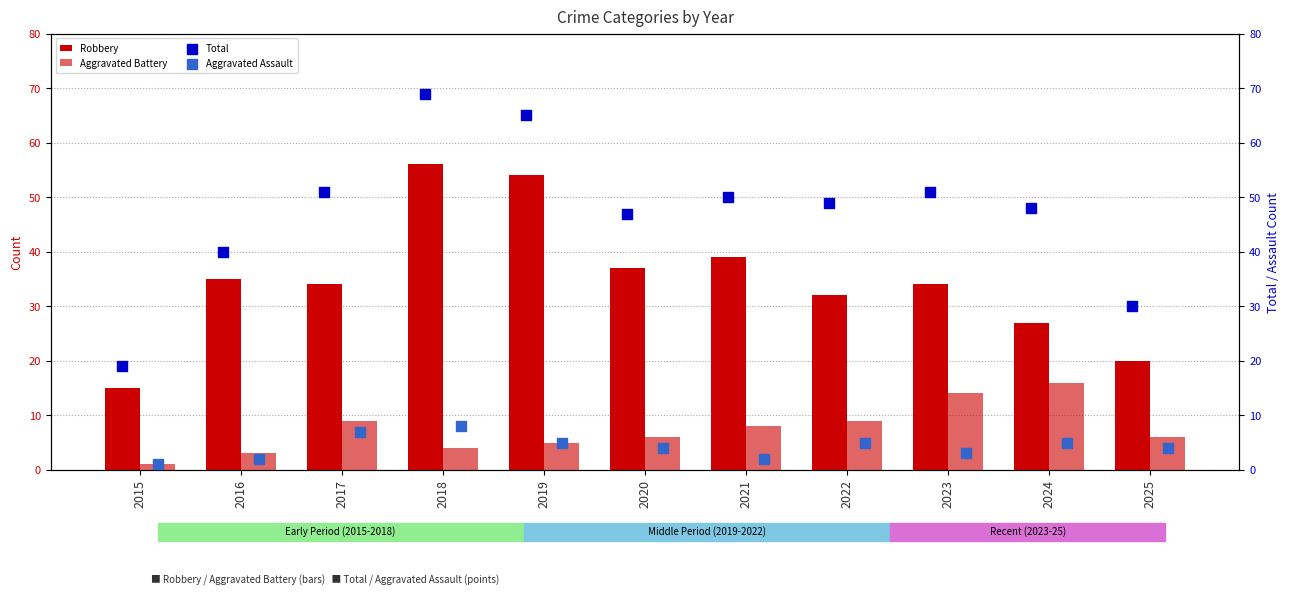

Which series has the largest total across all categories?

Total